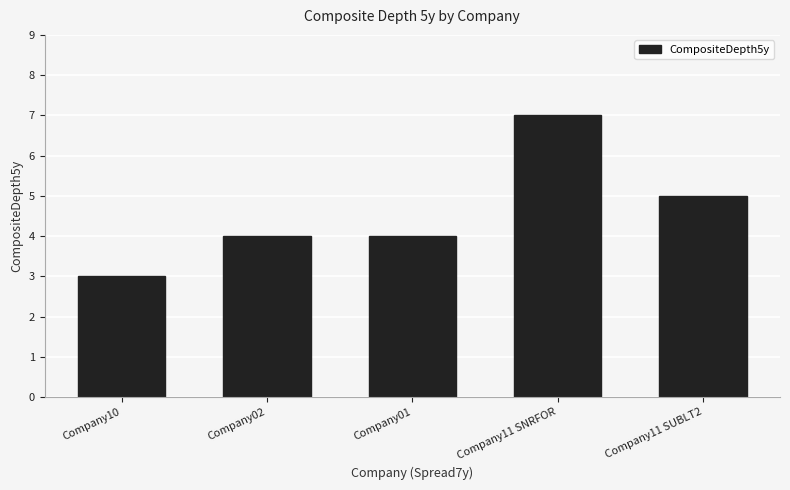

What is the smallest value displayed?

3